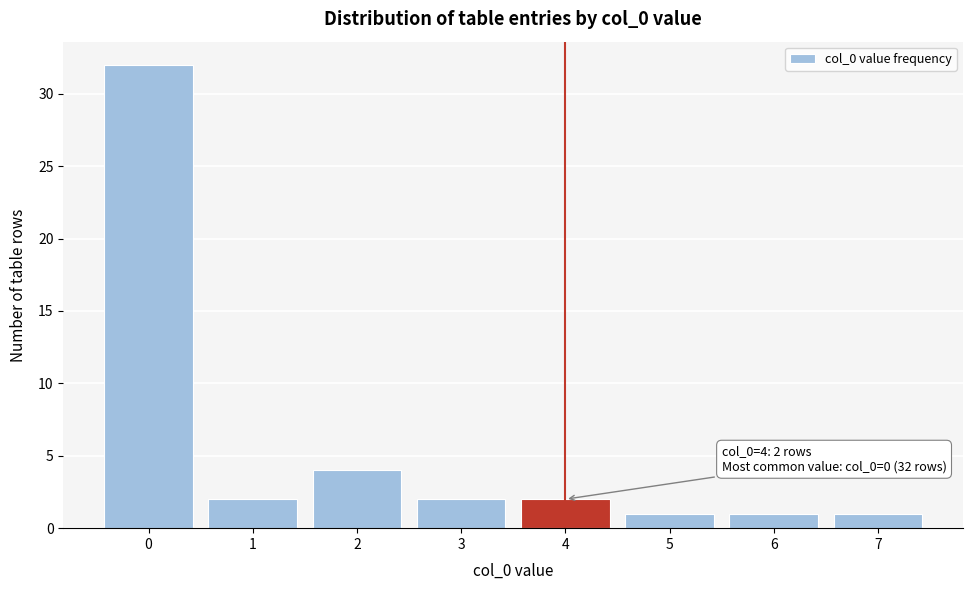

Reading left to right, what are all the values shown in this chart?

0=32	1=2	2=4	3=2	4=2	5=1	6=1	7=1